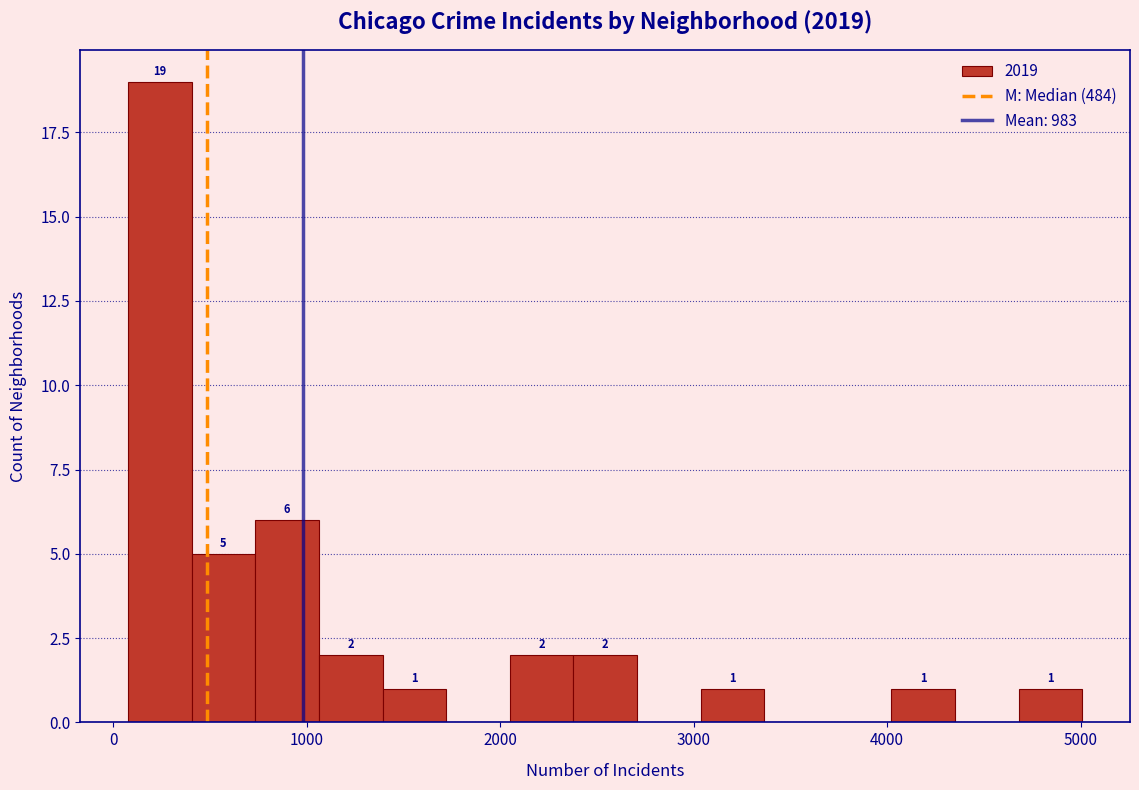

Read against the x-axis, roughly where is the centre of the tallest bar?

200